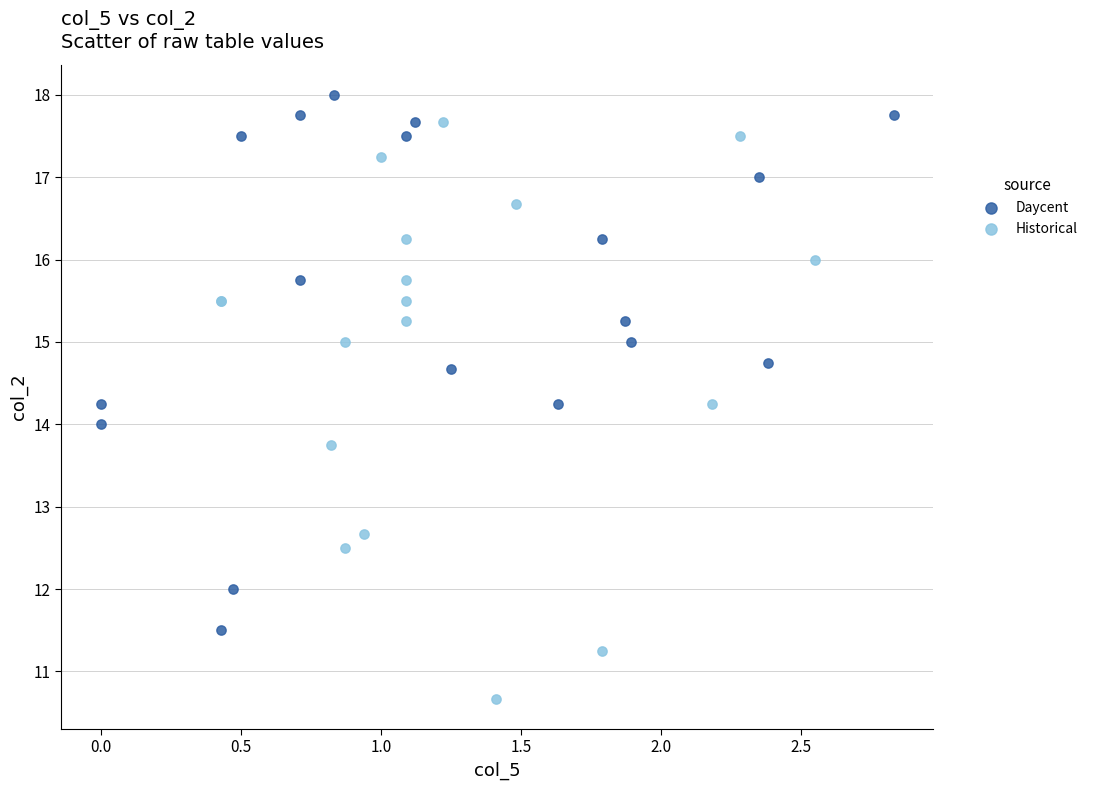

Which series has the widest spread of Y values?

Historical